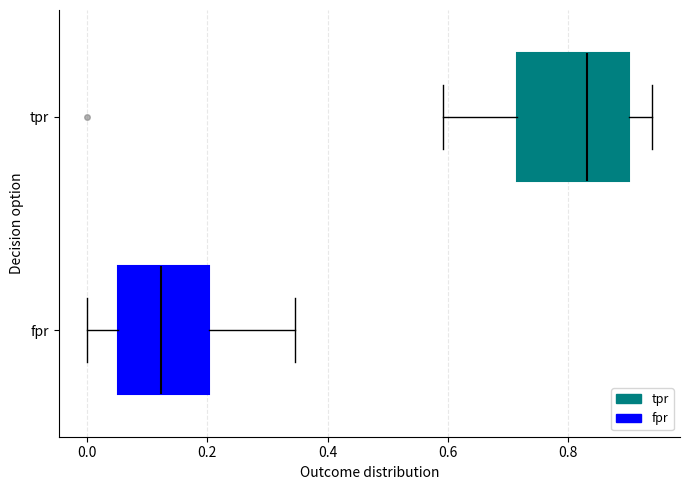

Where does the left whisker of the box for fpr end on the x-axis? The values are not printed on the chart, so give them approximately, as read against the axis.

0.00